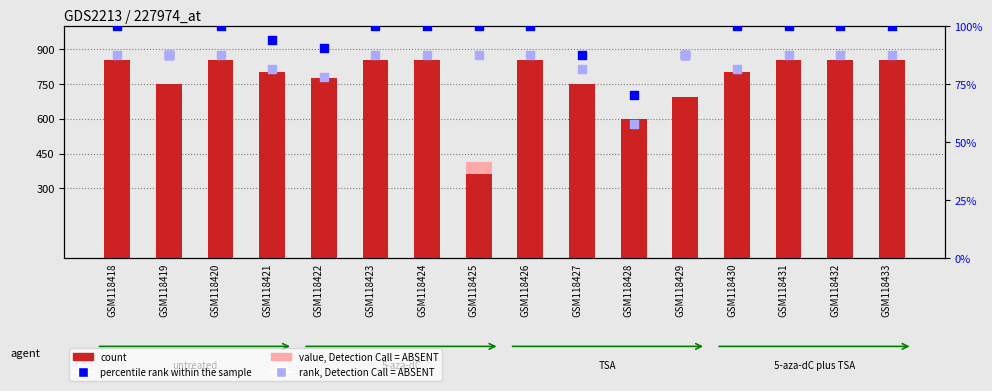

What is the total value across all series at GSM118421?

1364.0